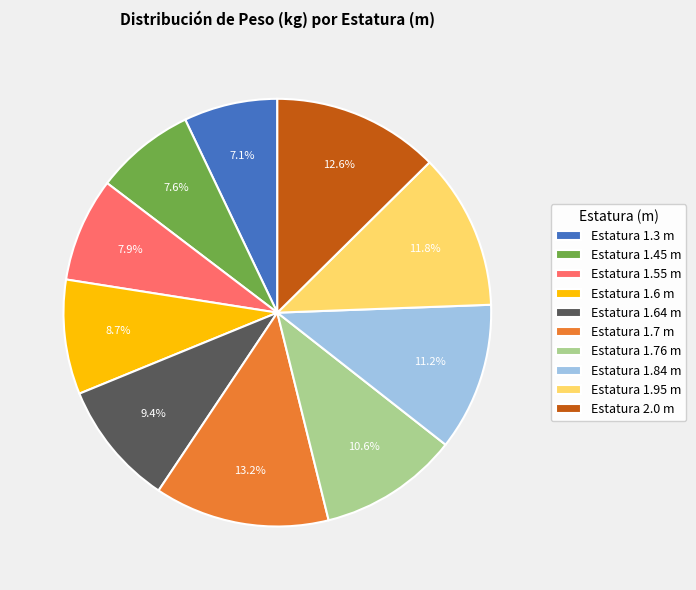

Between Estatura 1.84 m and Estatura 1.6 m, which is larger?

Estatura 1.84 m